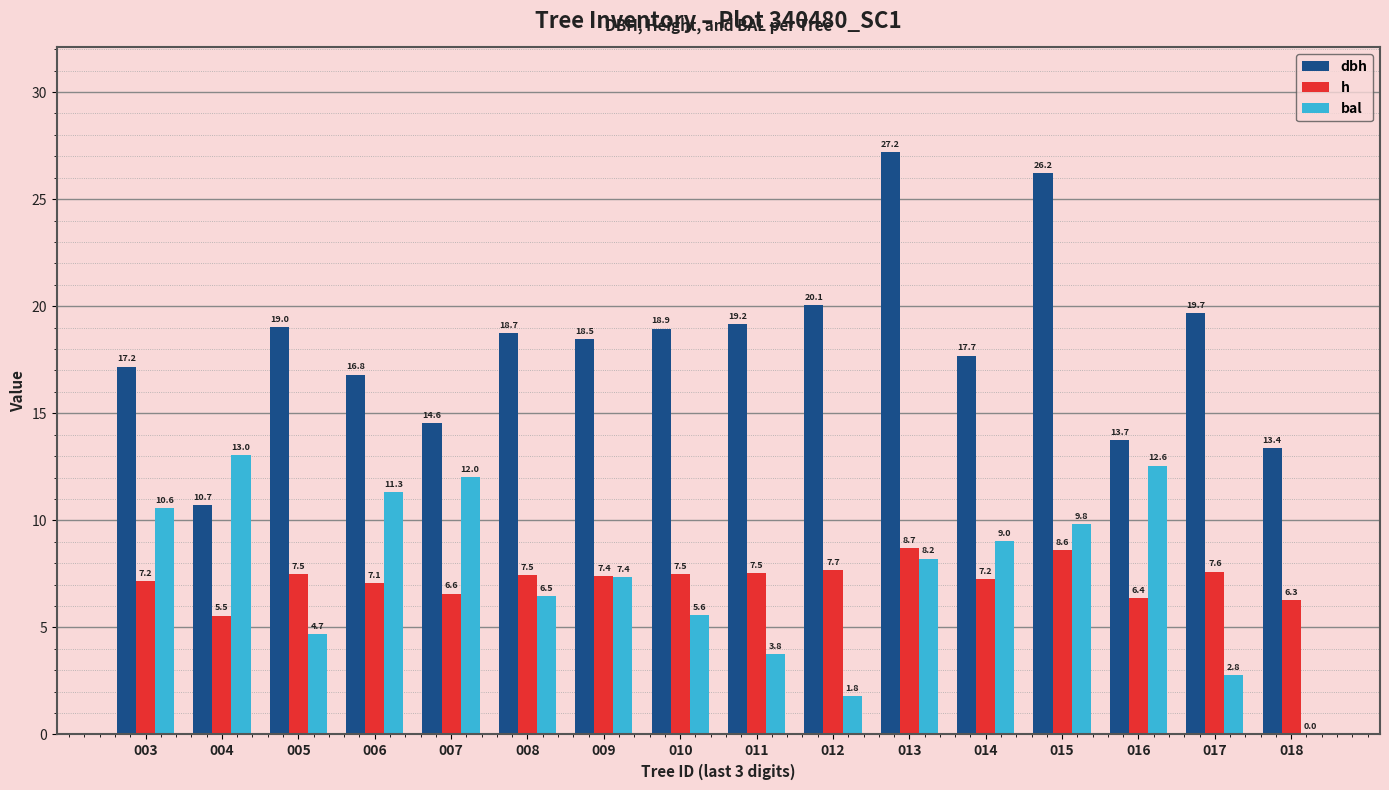

How many distinct data groups are displayed?

3